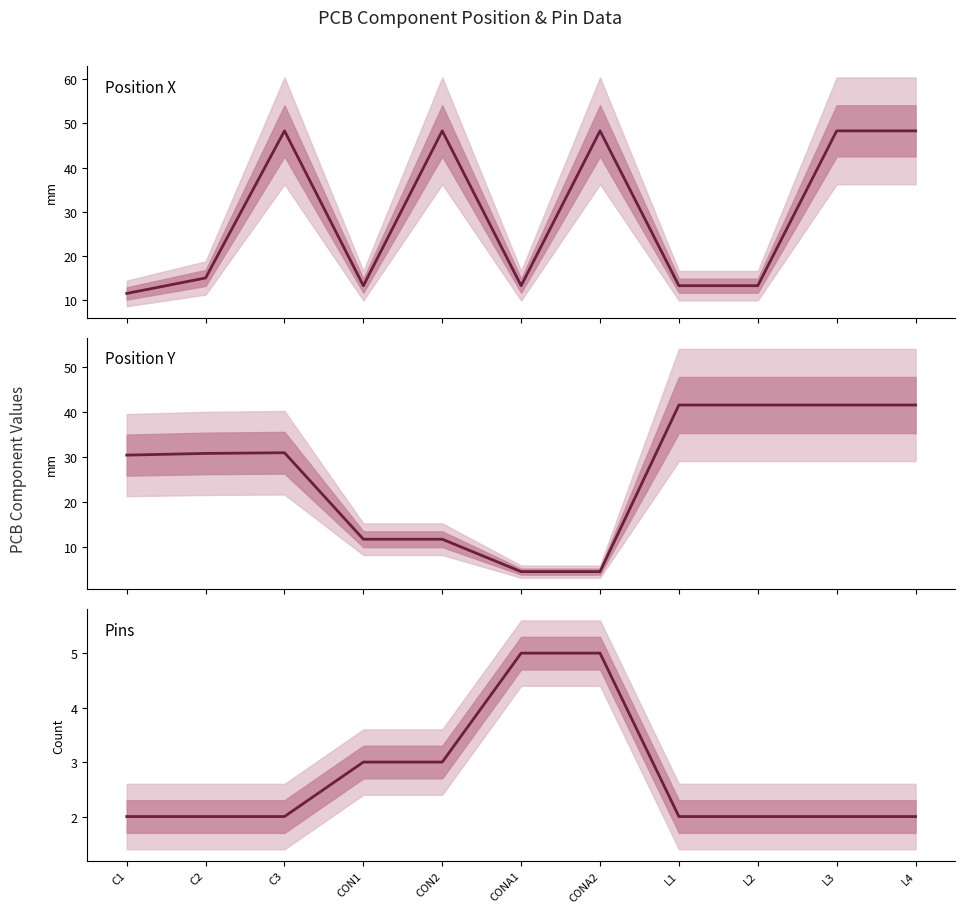

What are all the series names shown in the legend?

Position X, Position Y, Pins